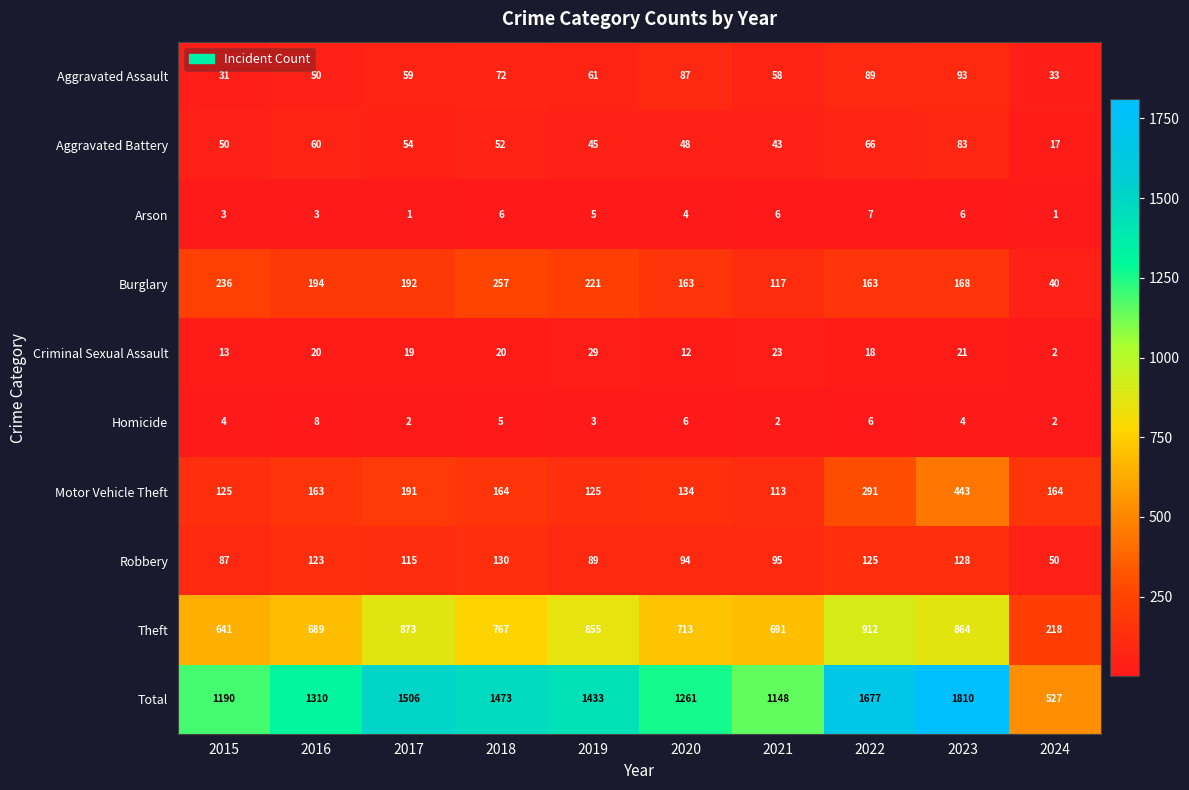

The Theft series shows 1409 at 2023. True or false?

False